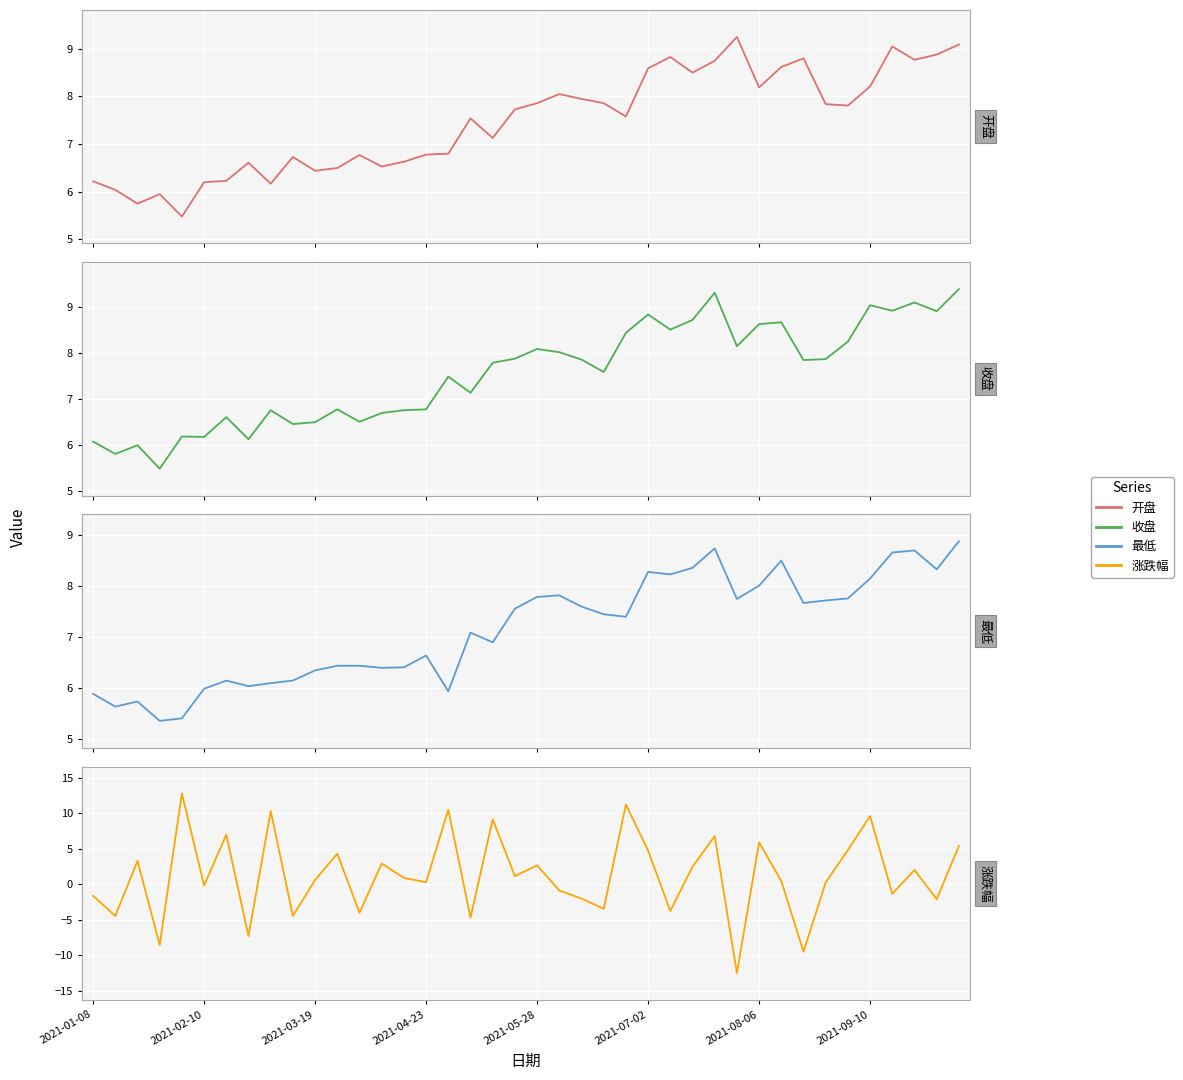

Between 2021-03-19 and 2021-05-28, which series saw the biggest shift?

涨跌幅